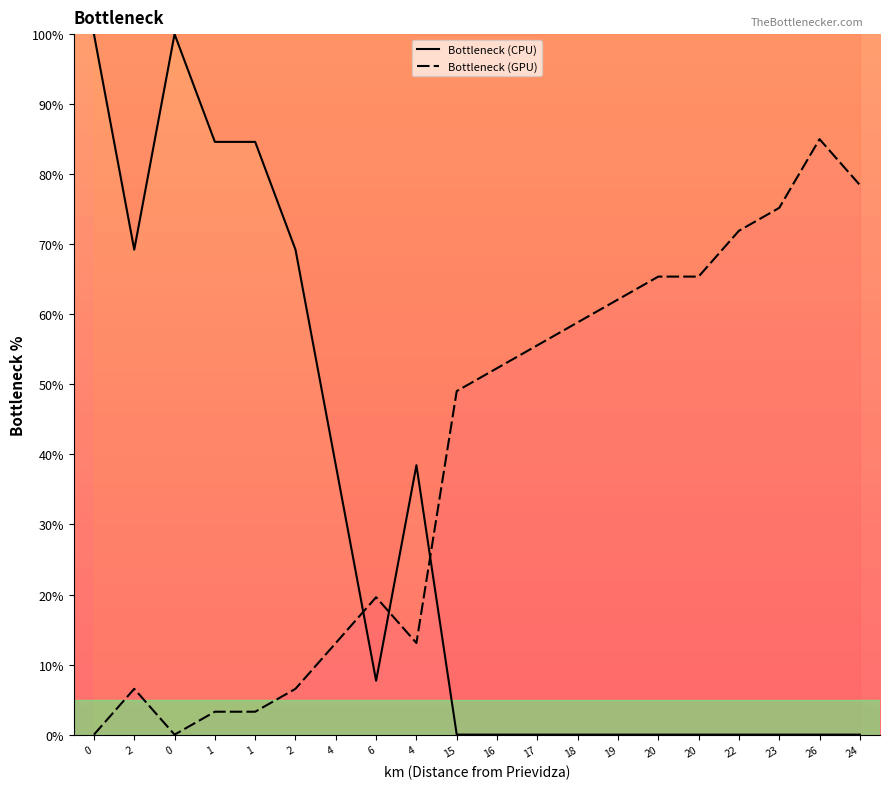

How many values in Bottleneck (GPU) are above zero?

18